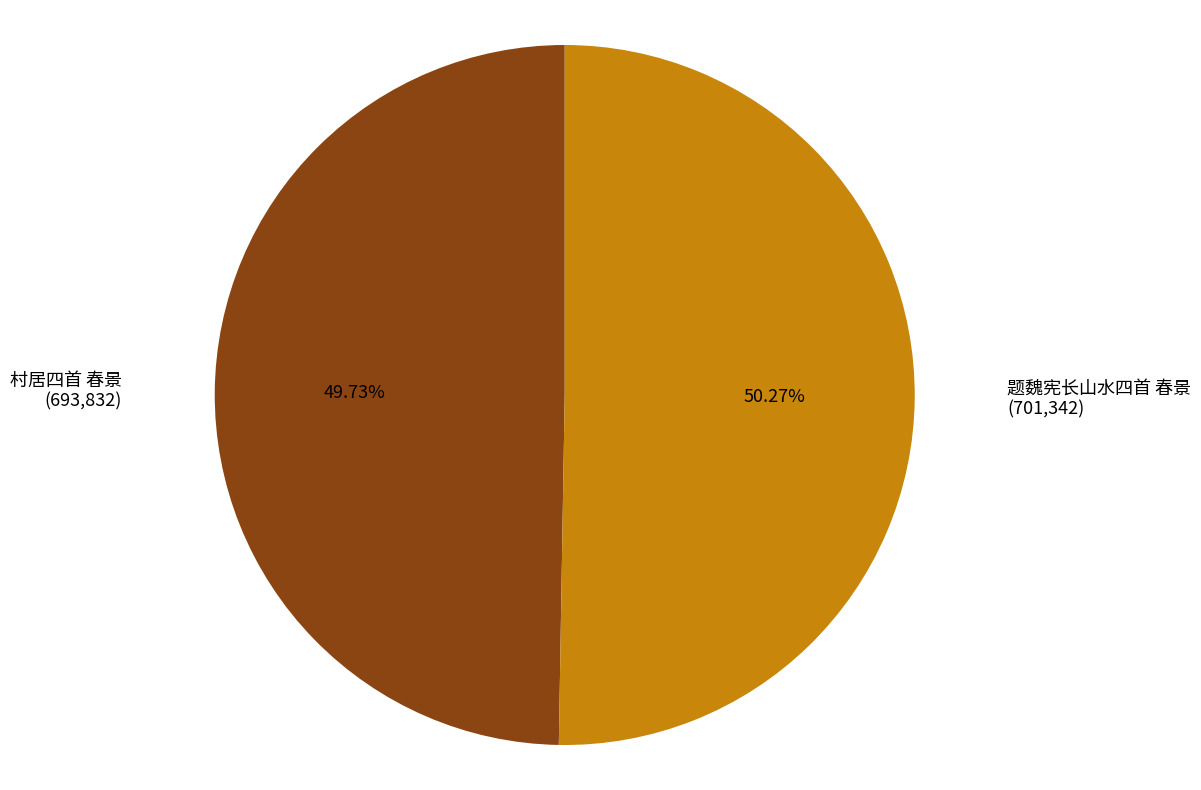

Is there any slice that represents more than half of the pie?

Yes